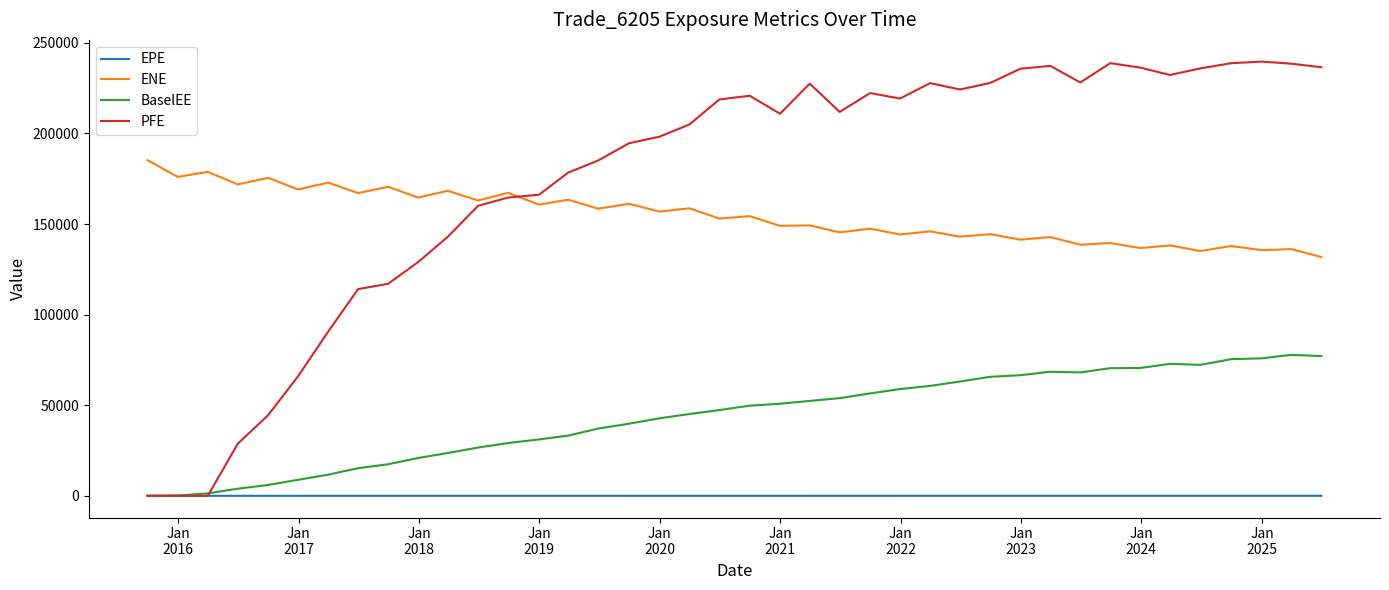

What is the sum of all EPE values?

194.9